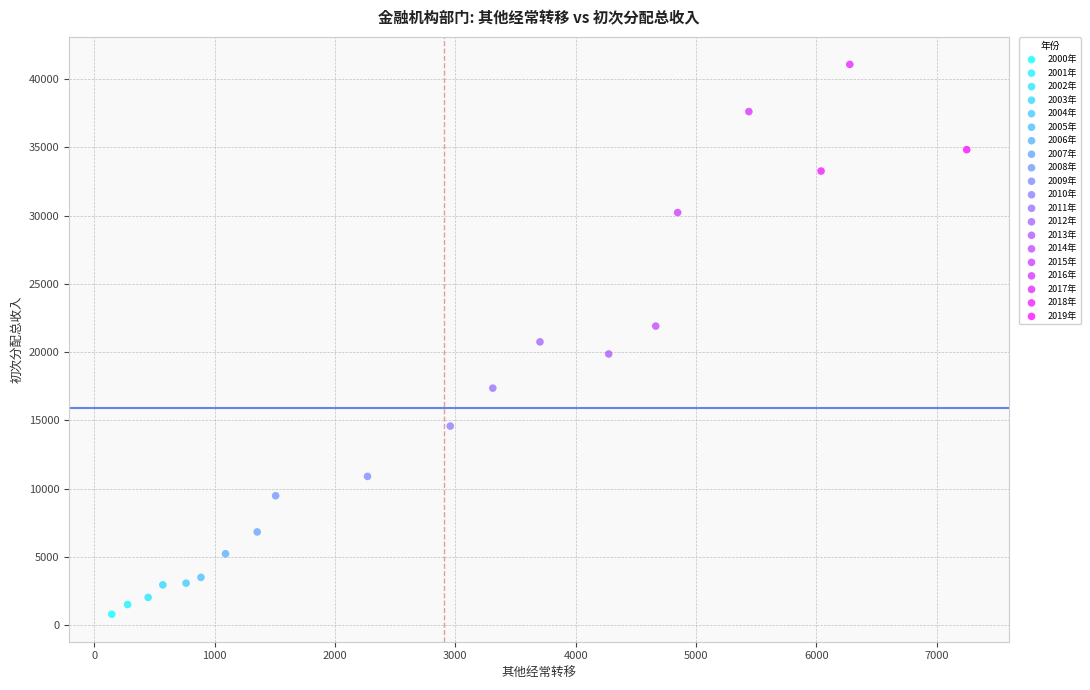

What are all the series names shown in the legend?

2000年, 2001年, 2002年, 2003年, 2004年, 2005年, 2006年, 2007年, 2008年, 2009年, 2010年, 2011年, 2012年, 2013年, 2014年, 2015年, 2016年, 2017年, 2018年, 2019年